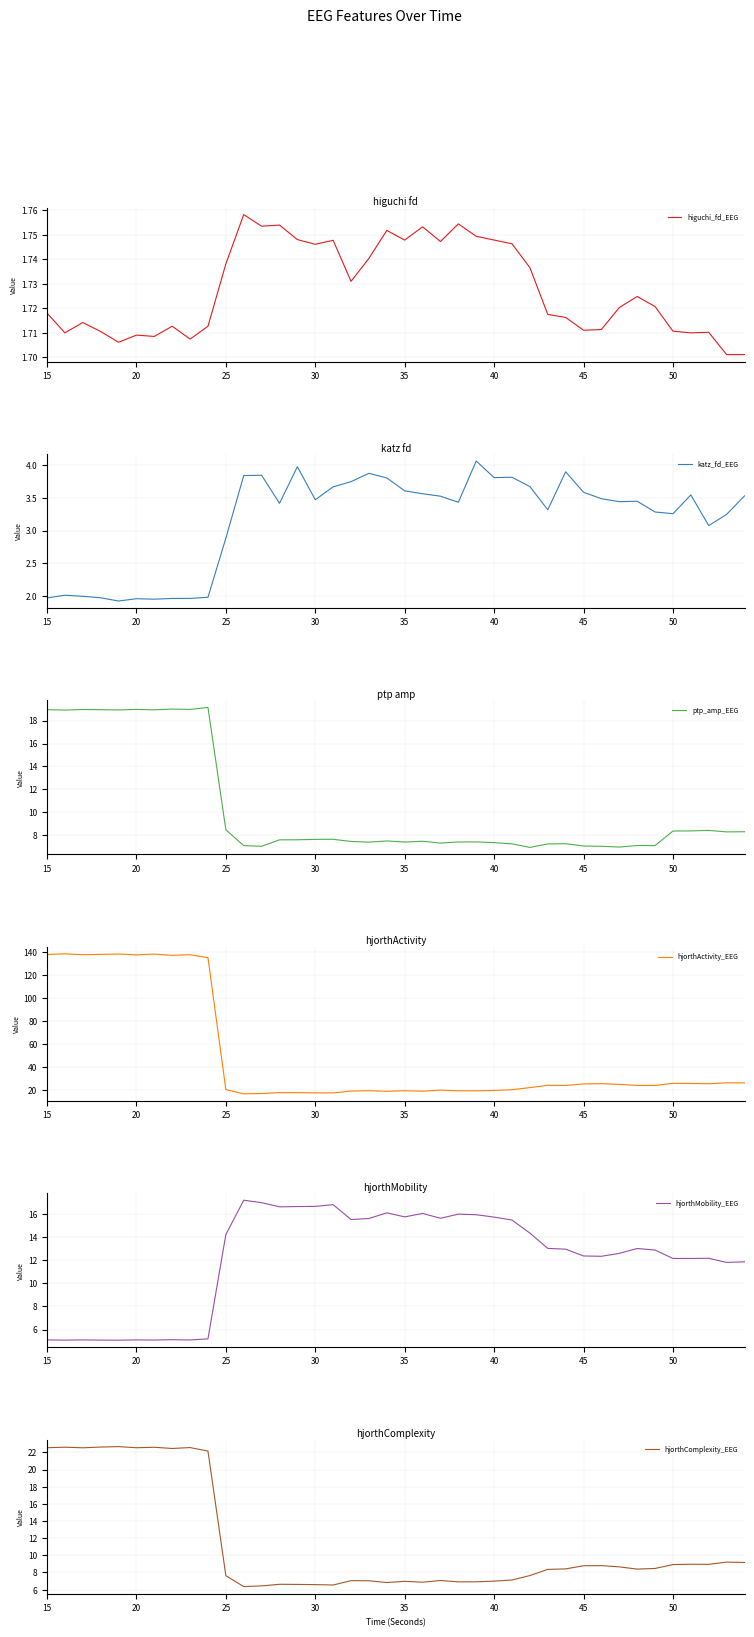

What is the minimum value for ptp_amp_EEG?

6.9